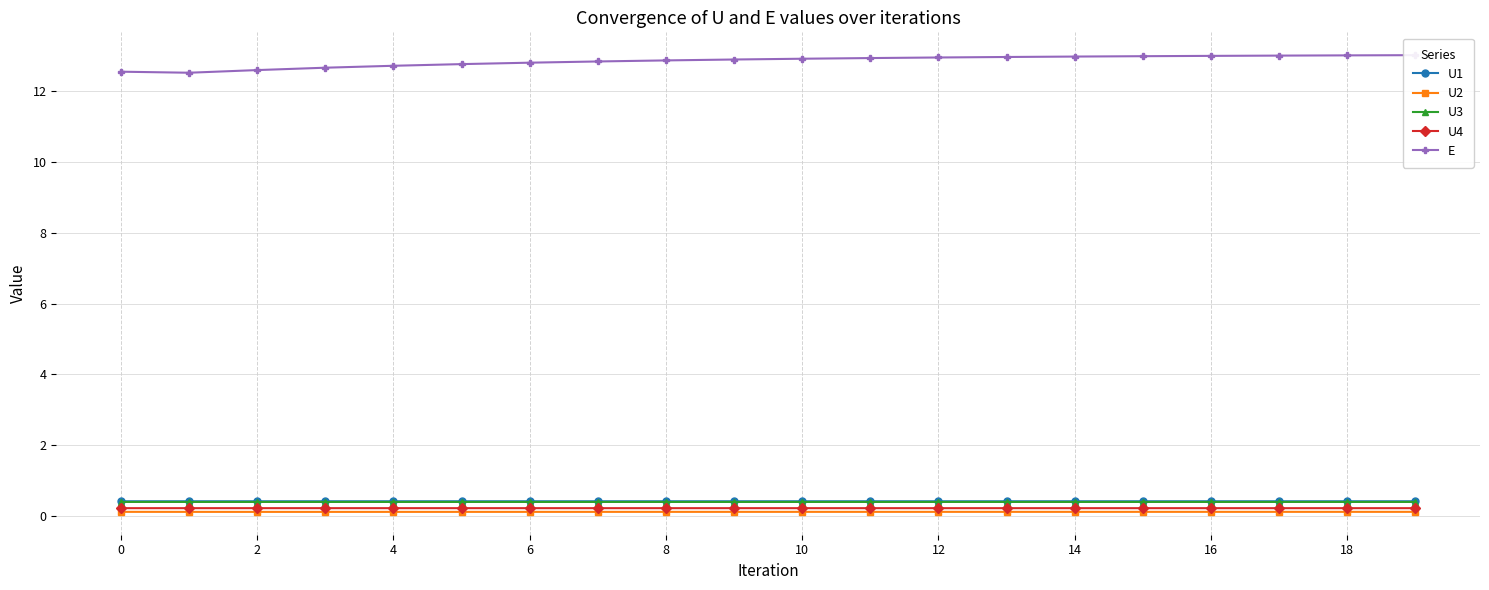

True or false: U4 and U1 cross at least once.

False